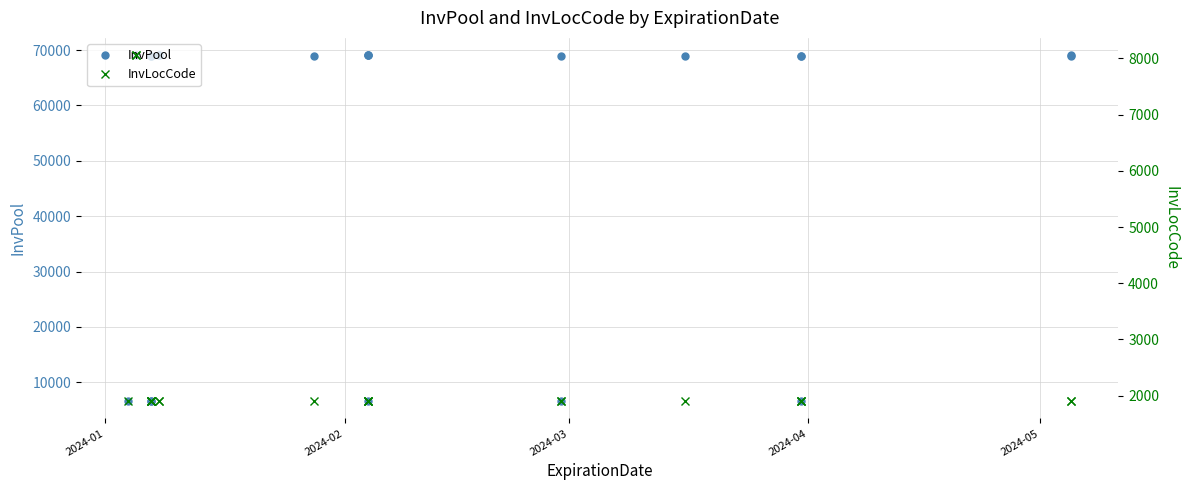

True or false: InvLocCode and InvPool cross at least once.

False